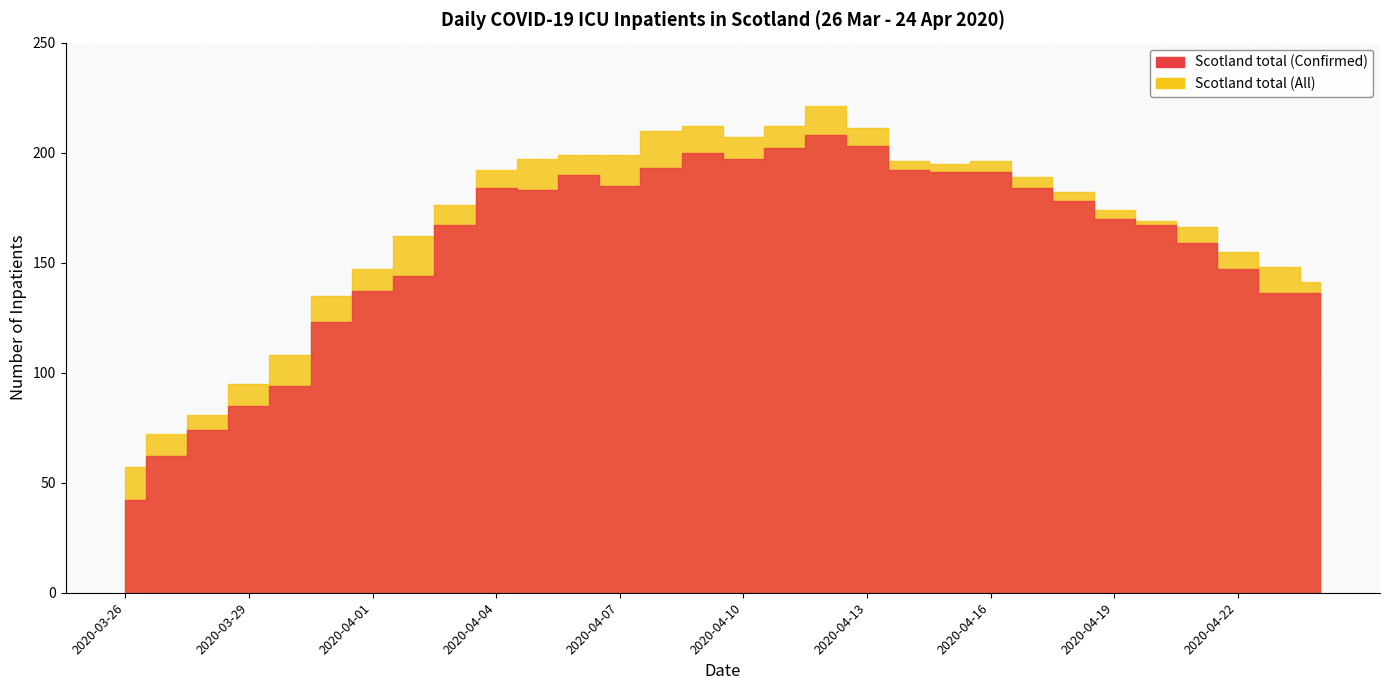

The Scotland total (Confirmed) series shows 322 at 2020-04-07. True or false?

False